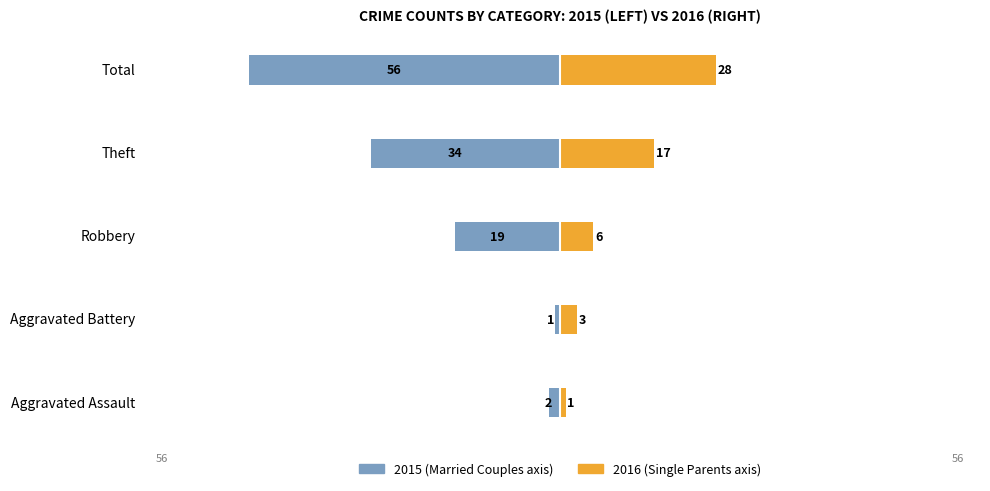

How many groups of bars are there?

5